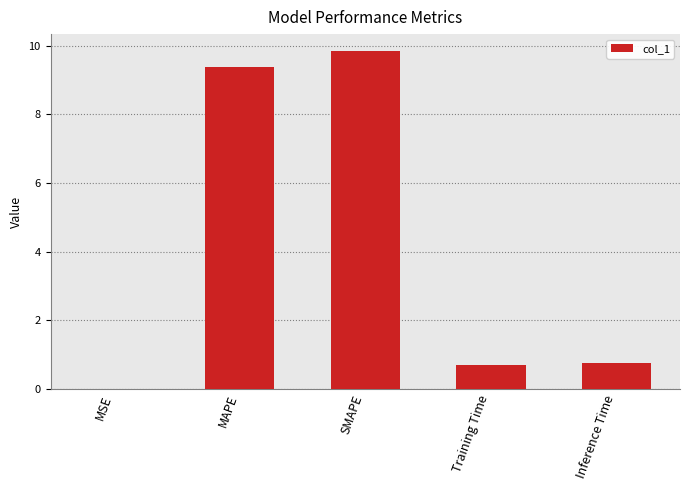

How many categories are shown in the chart?

5